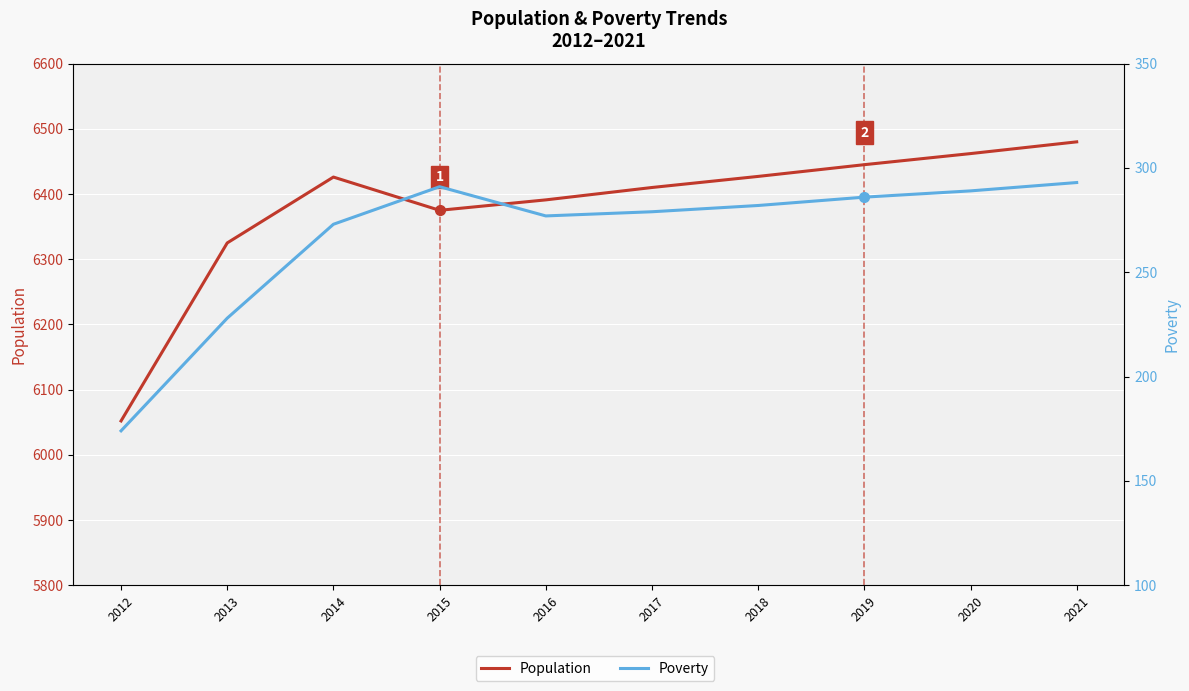

What is the maximum value shown in the chart?

6480